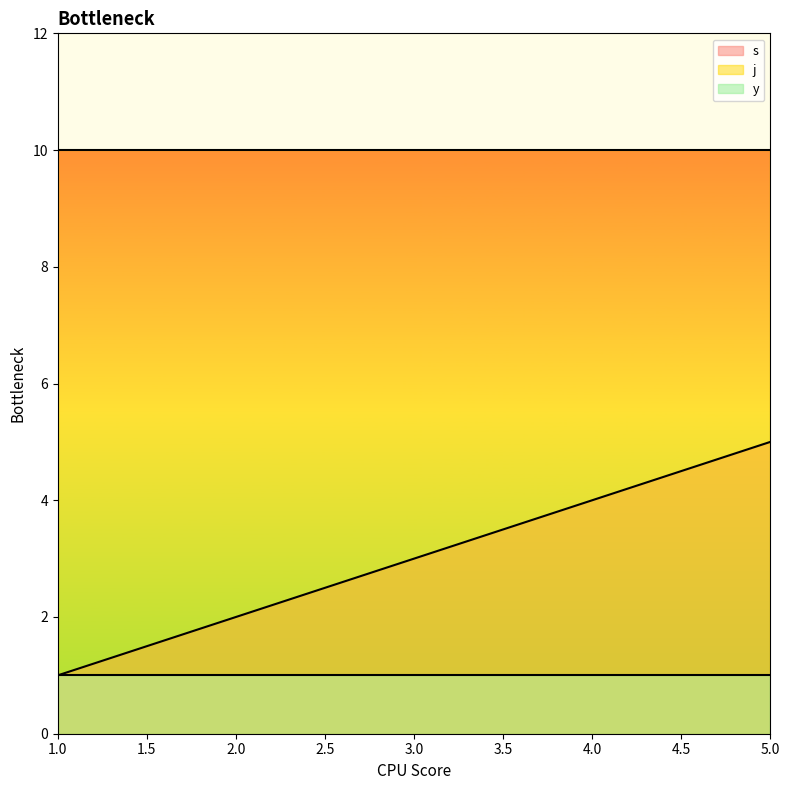

True or false: s has more than 0 interior local peaks.

False